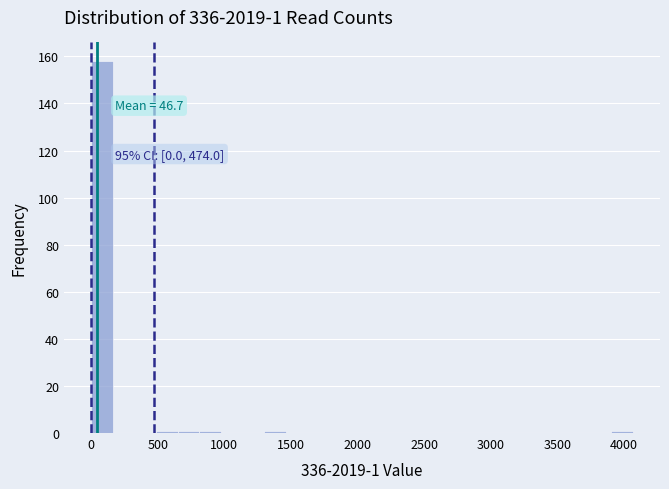

Read against the x-axis, roughly where is the centre of the tallest bar?

100